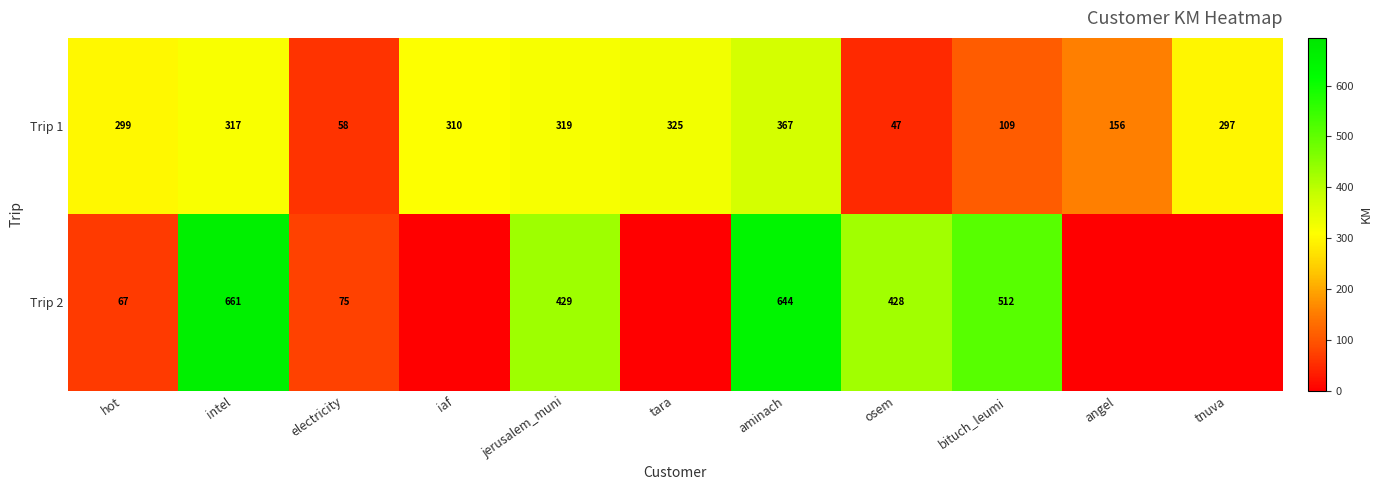

Is the value of Trip 2 at hot greater than the value of Trip 1 at angel?

No